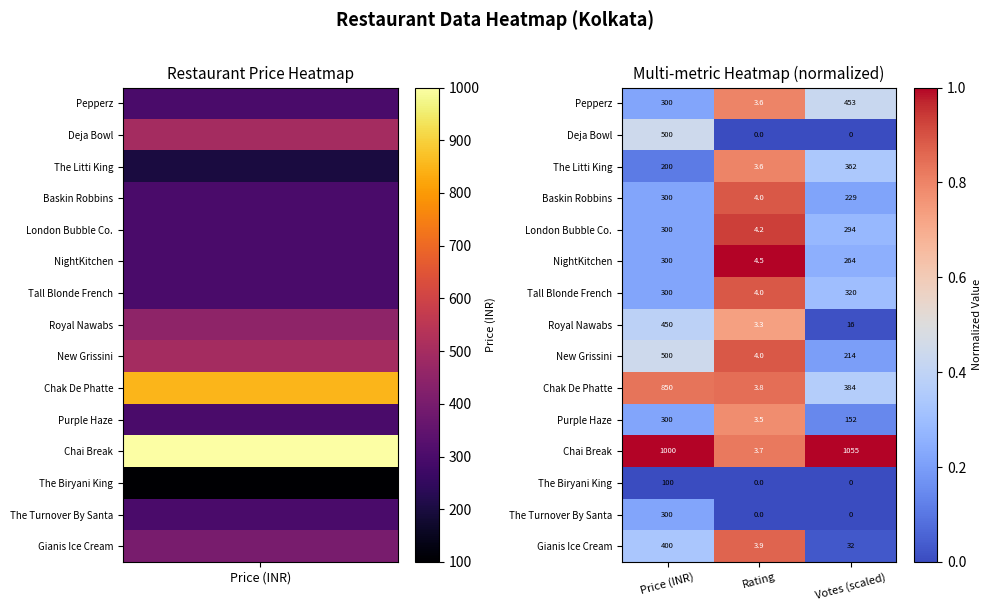

Which series has the largest total across all categories?

Chai Break